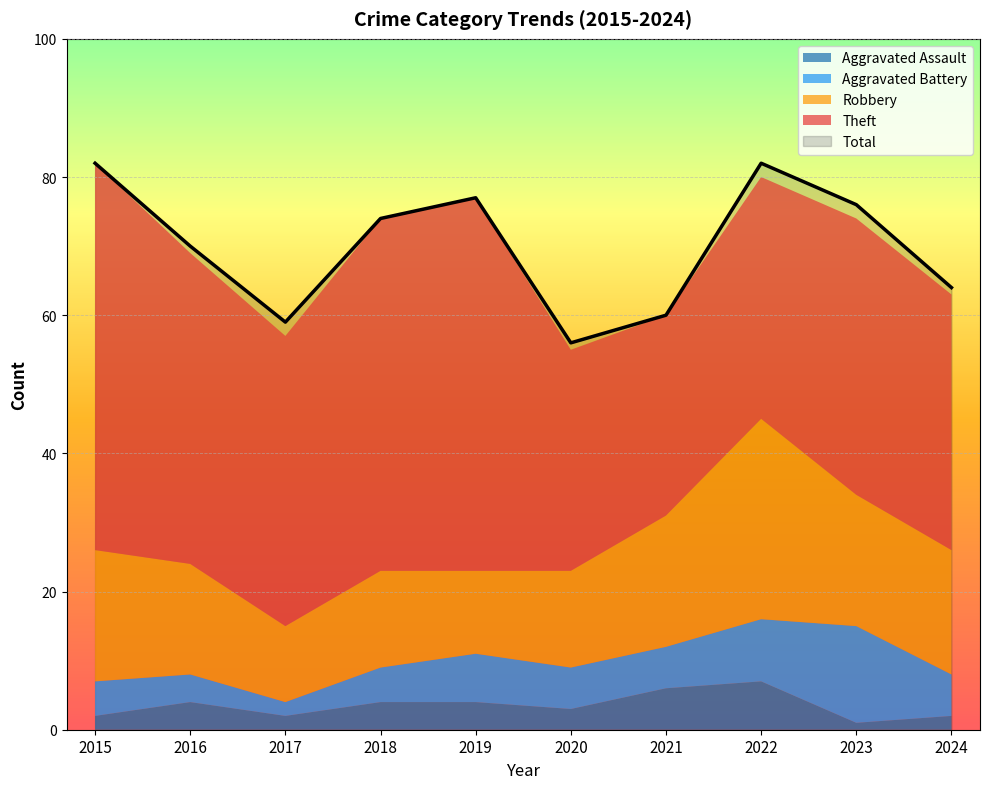

Is it true that Aggravated Assault equals 4 at 2018?

True